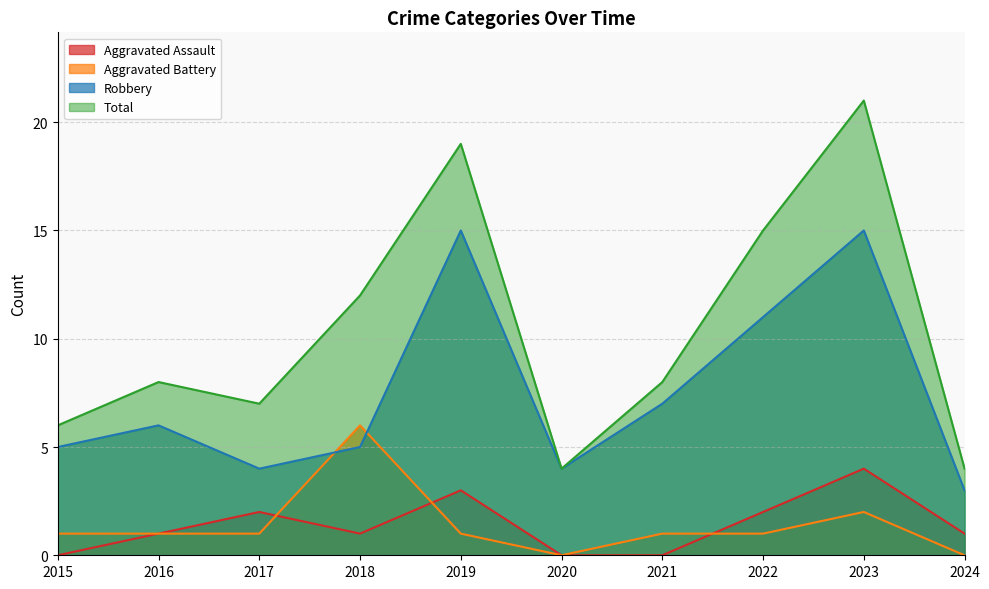

How many interior local peaks does the Total series have?

3